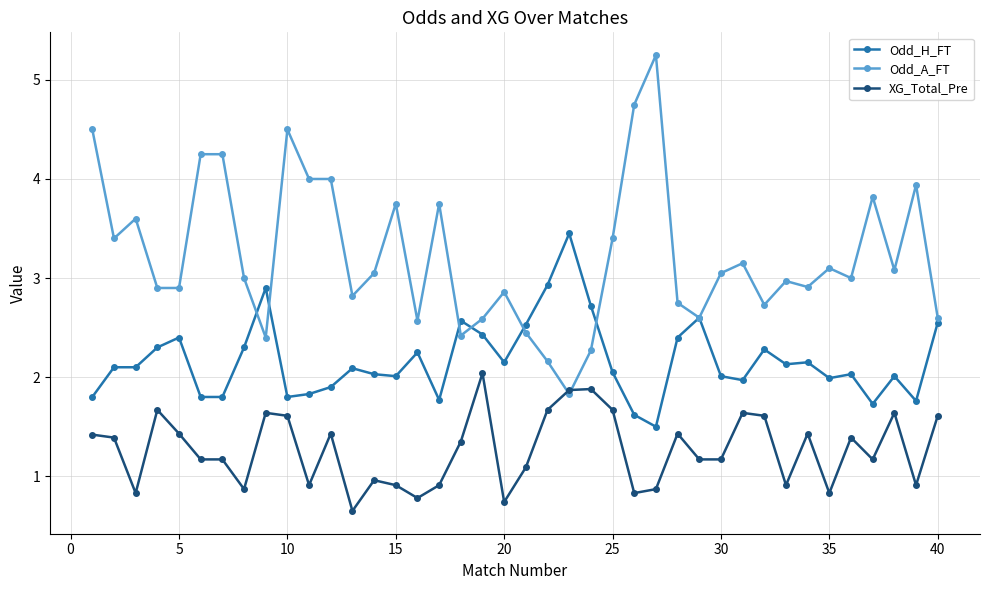

What are all the series names shown in the legend?

Odd_H_FT, Odd_A_FT, XG_Total_Pre